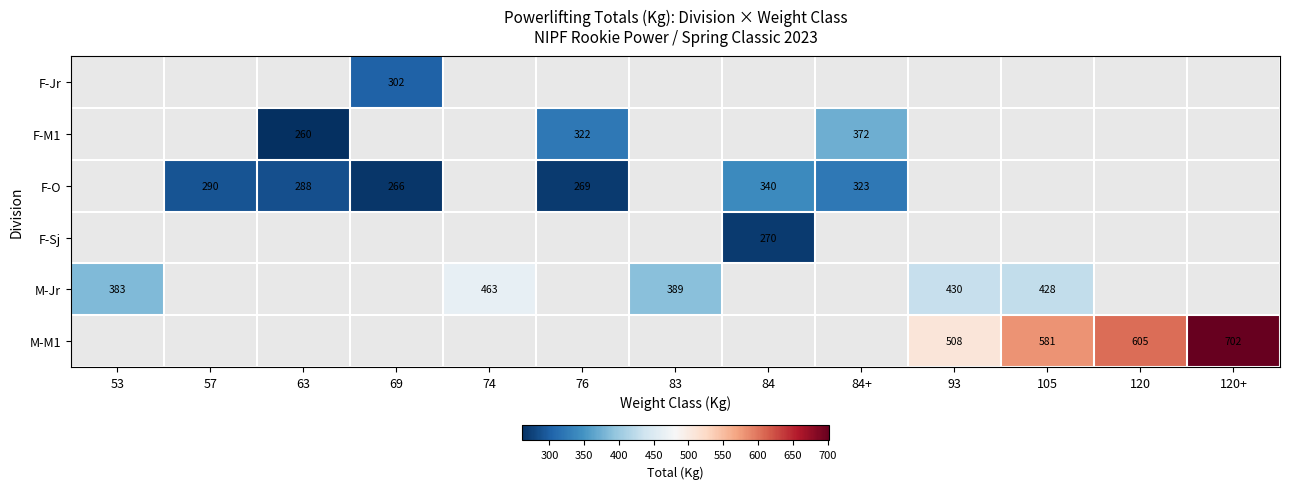

The M-Jr series shows 428.0 at 105. True or false?

True